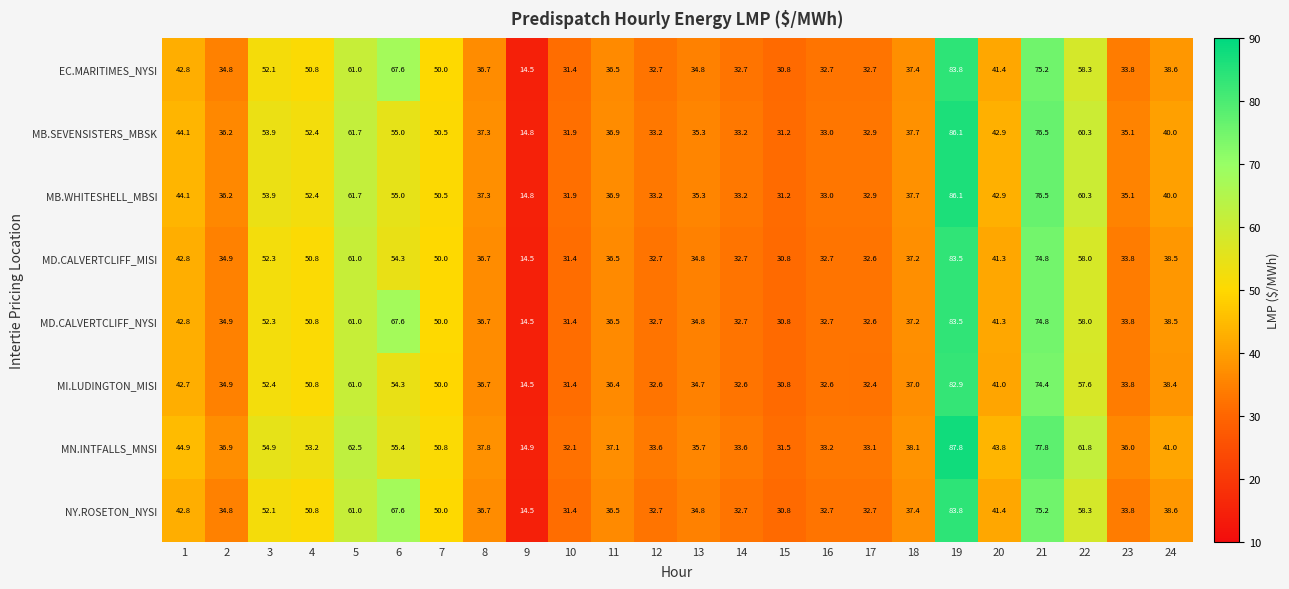

What is the difference between the second highest and second lowest values in the NY.ROSETON_NYSI series?

44.4